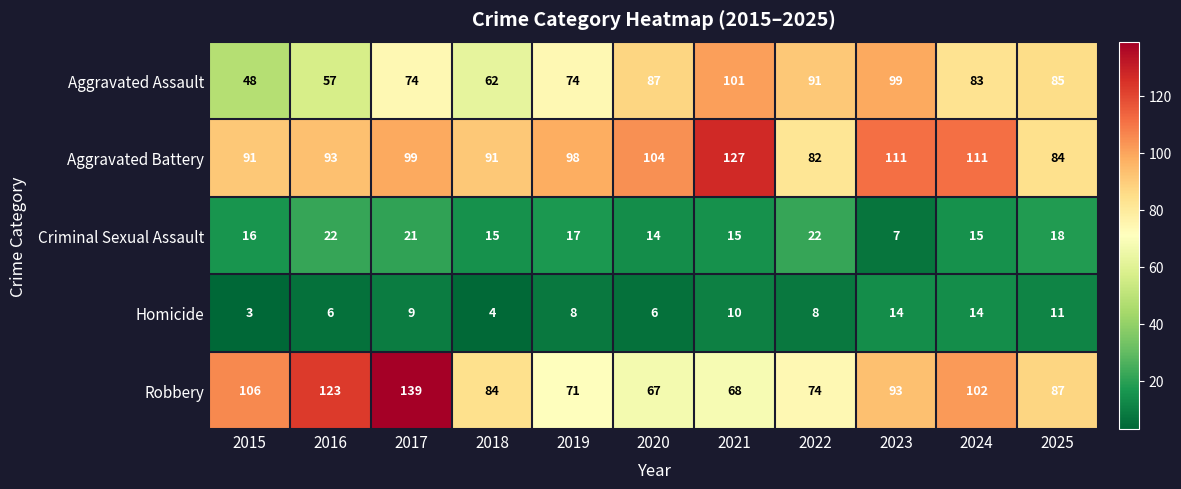

Is it true that Robbery equals 84 at 2018?

True